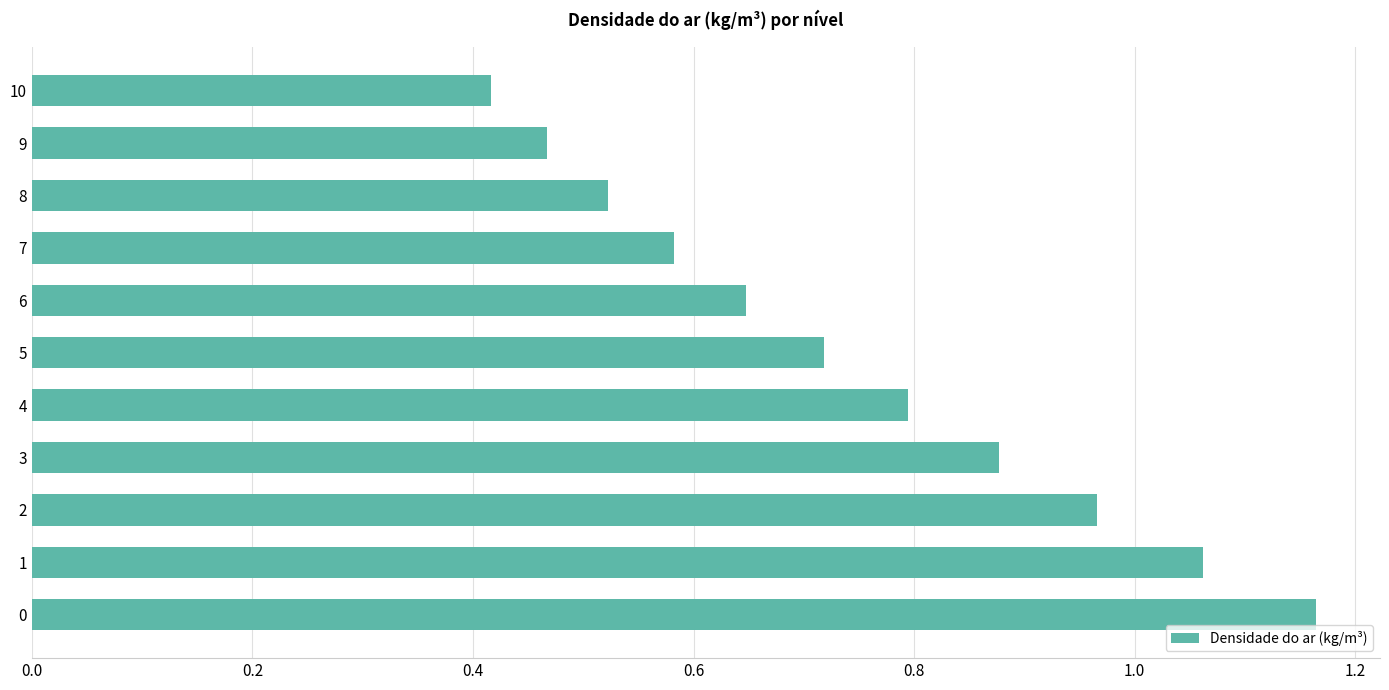

Which has a higher value, 10 or 8?

8